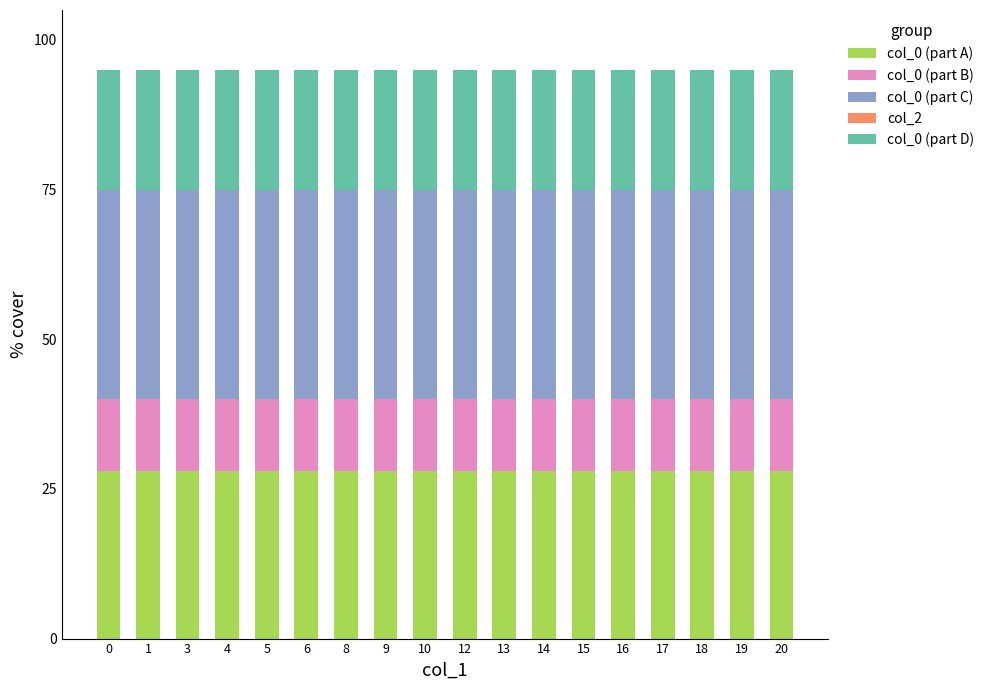

What is the minimum value for col_0 (part A)?

28.0